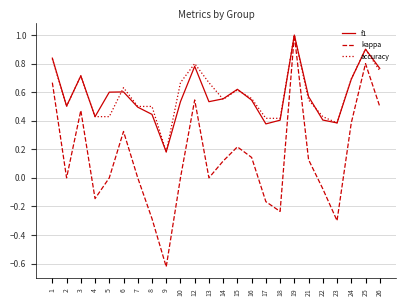

At which label does kappa reach its minimum?

9